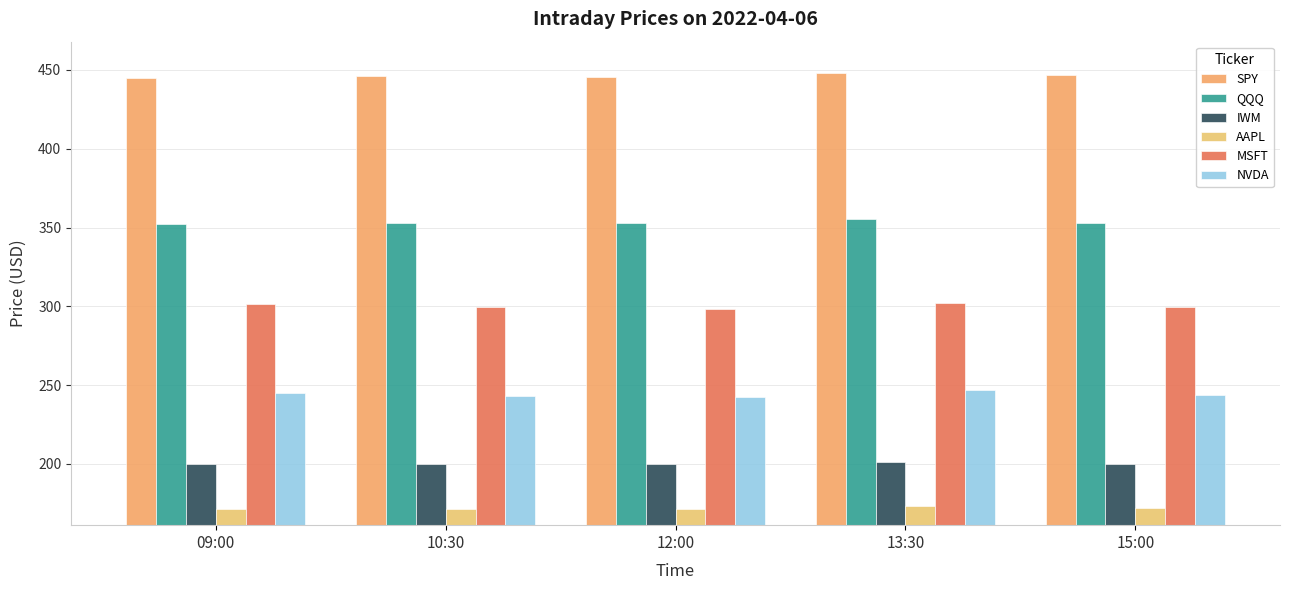

What is the value of the NVDA bar at the 5th from the left?

244.0